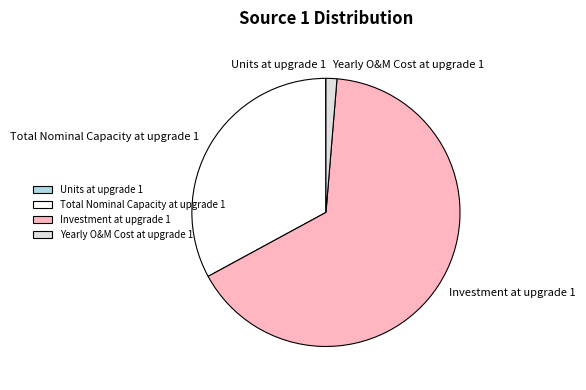

Is the sum of Investment at upgrade 1 and Total Nominal Capacity at upgrade 1 greater than half?

Yes